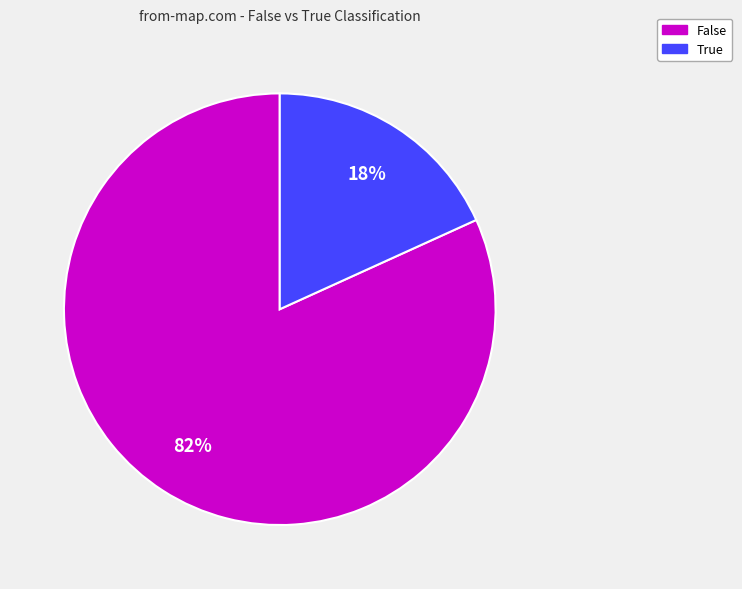

Do True and False together represent more than half of the pie?

Yes